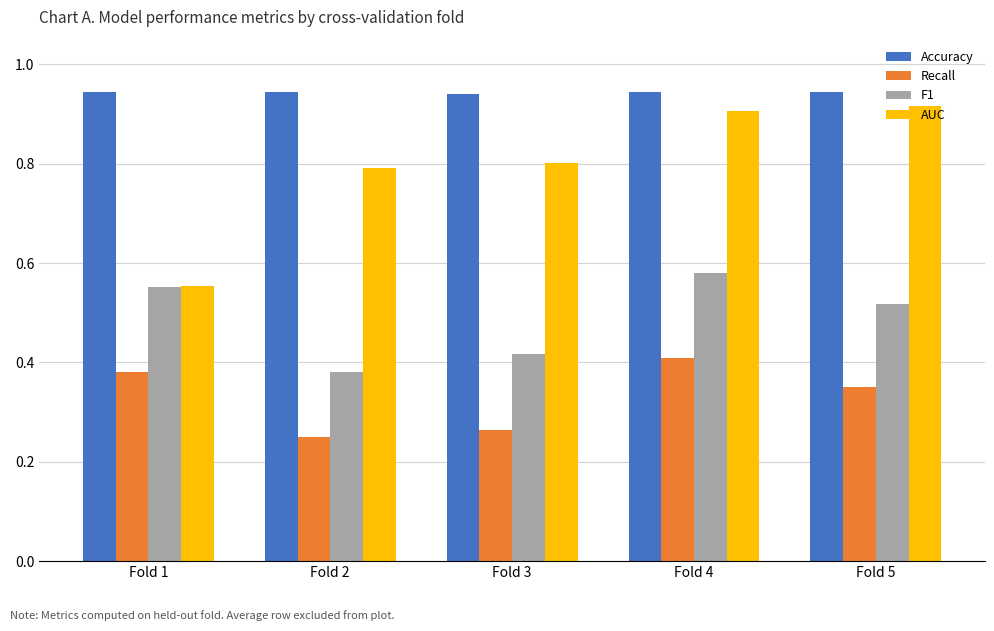

How many bars are there in each group?

4